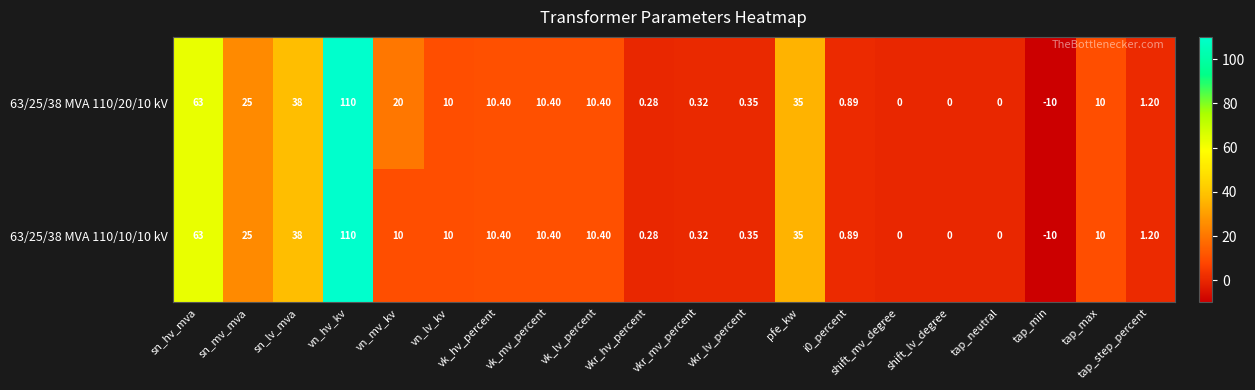

What is the total value across all series at i0_percent?

1.8